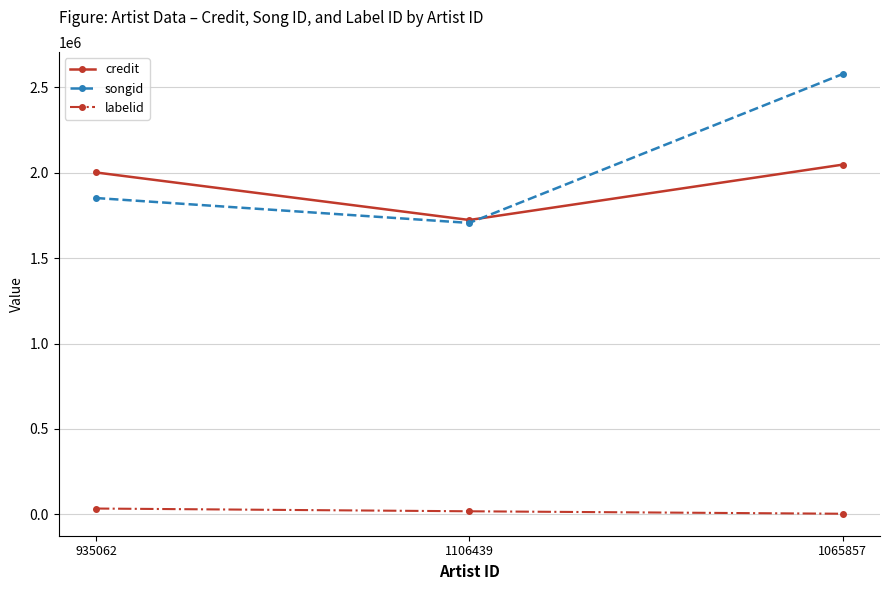

Reading left to right, transcribe all the data shown in this chart.

credit: 935062=2001691	1106439=1723379	1065857=2047530
songid: 935062=1851997	1106439=1706157	1065857=2578017
labelid: 935062=33728	1106439=17652	1065857=3267